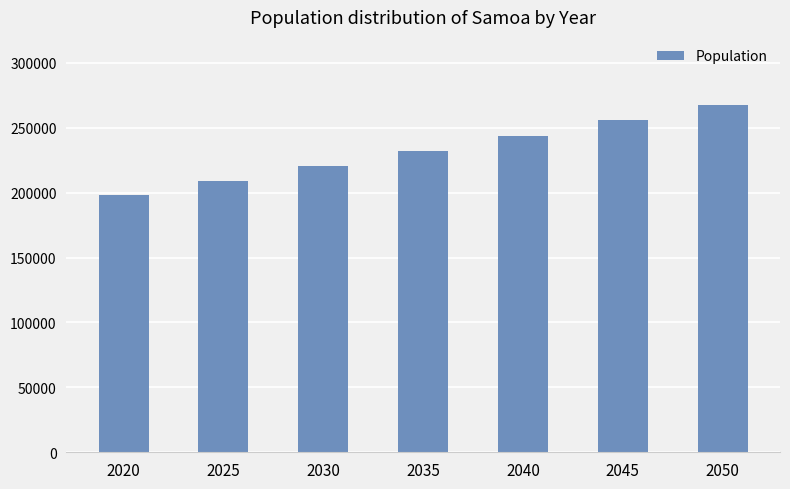

What is the change in value from 2020 to 2025?

+10905